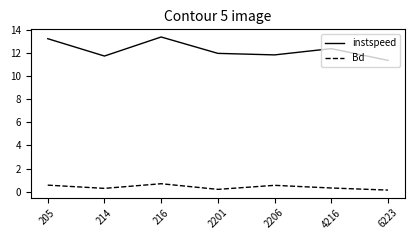

What is the greatest value displayed?

13.4